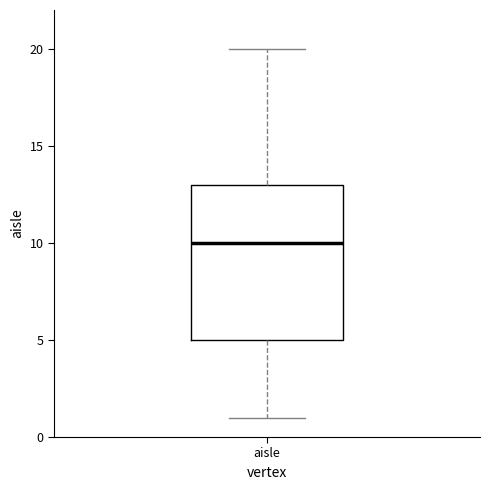

Read this box plot against the y-axis: the position of the median line, the range covered by the box, and the ends of both whiskers. The values are not printed on the chart, so give them approximately, as read against the axis.

median 10, box 5 to 13, whiskers 1 to 20